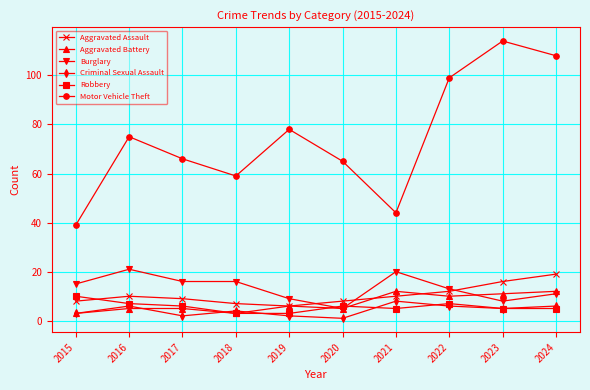

How many data points in Burglary are less than 15?

5